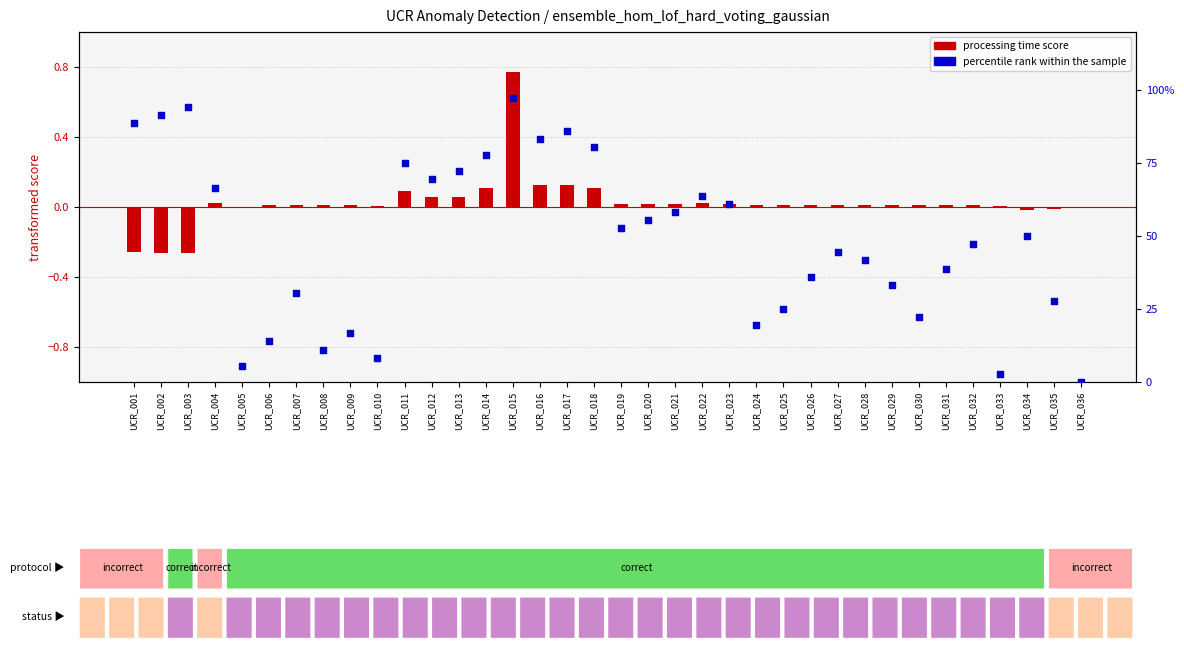

Which series has the largest total across all categories?

percentile rank within the sample